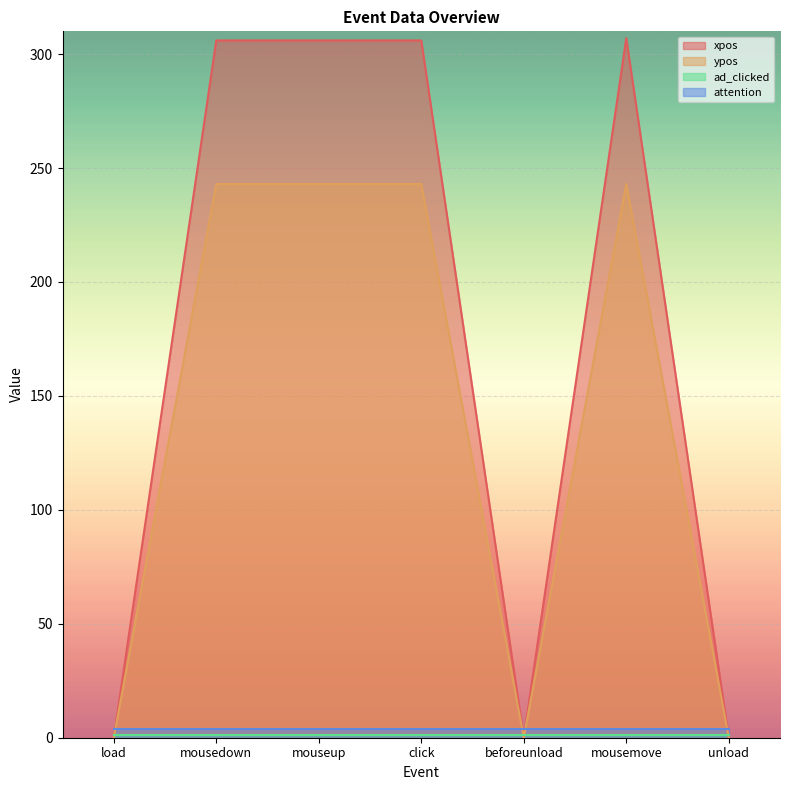

What position from the right is mousedown?

6